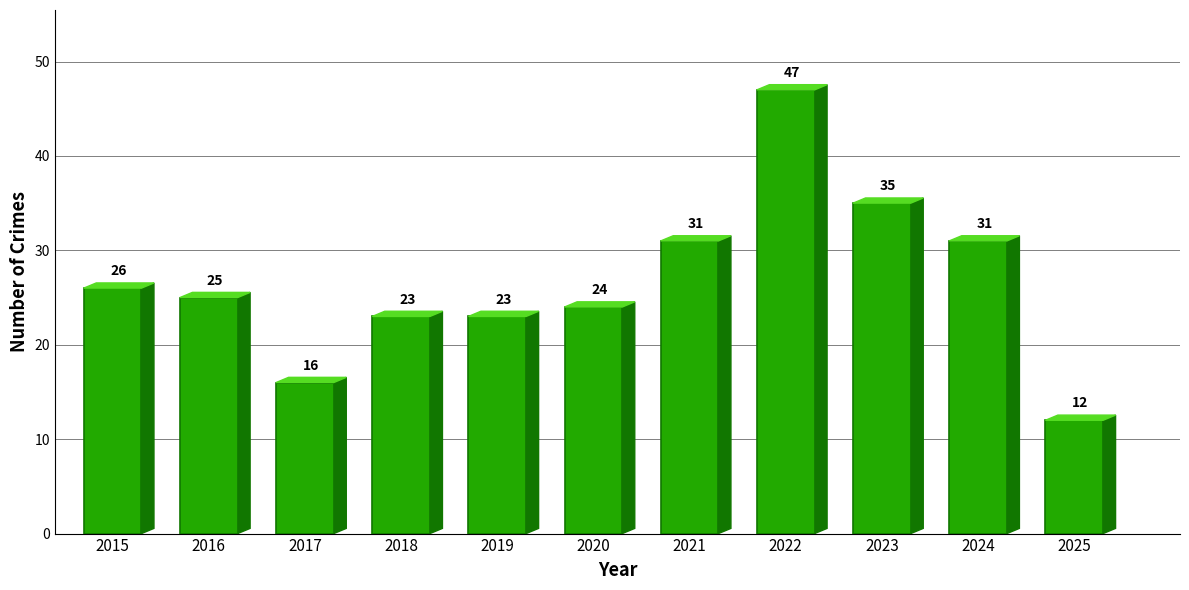

What is the difference between the maximum and second lowest values?

31